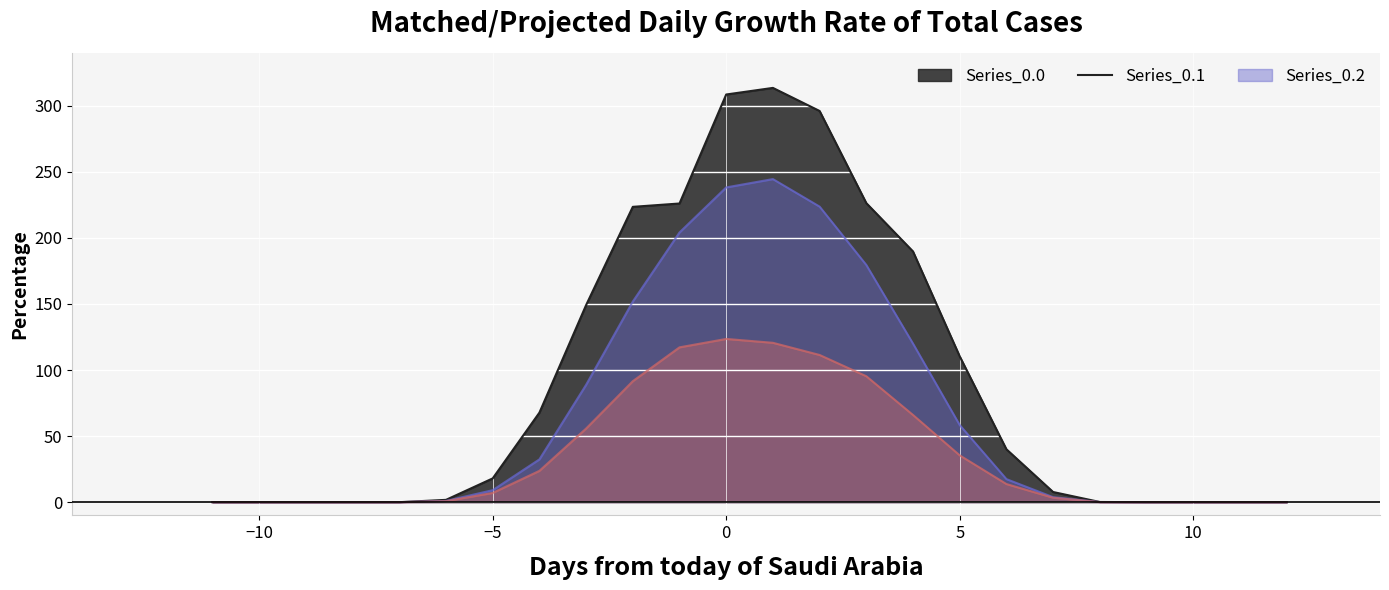

What is the greatest value displayed?

313.5